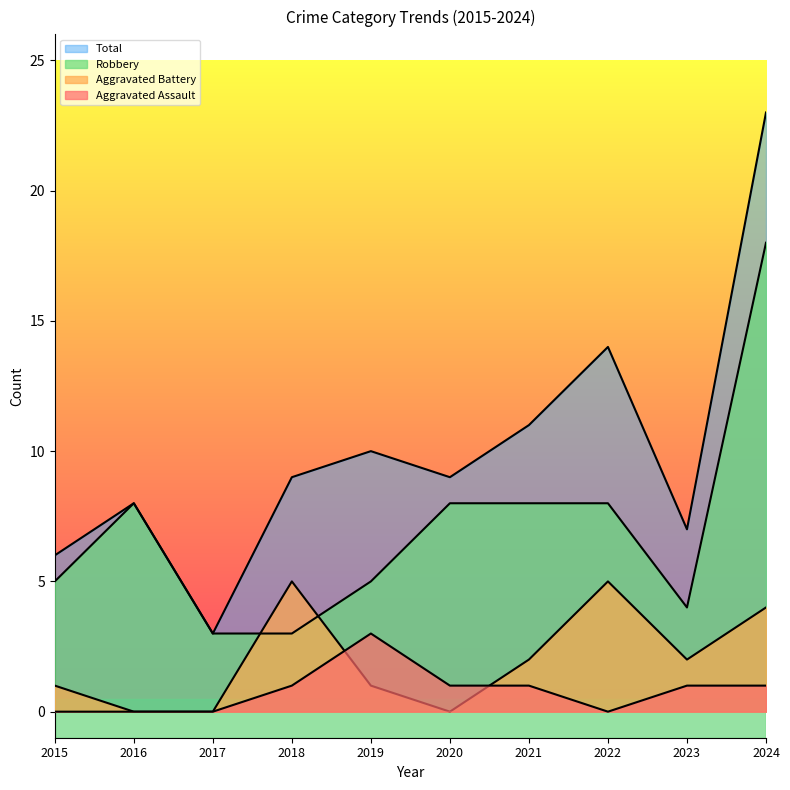

Does the chart have visible grid lines?

No